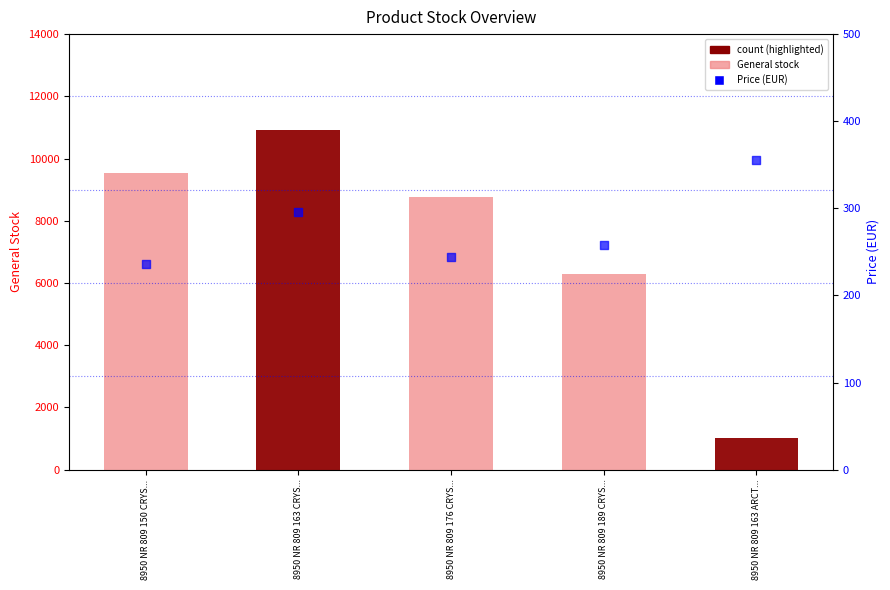

Which series reaches the maximum Y coordinate?

General stock